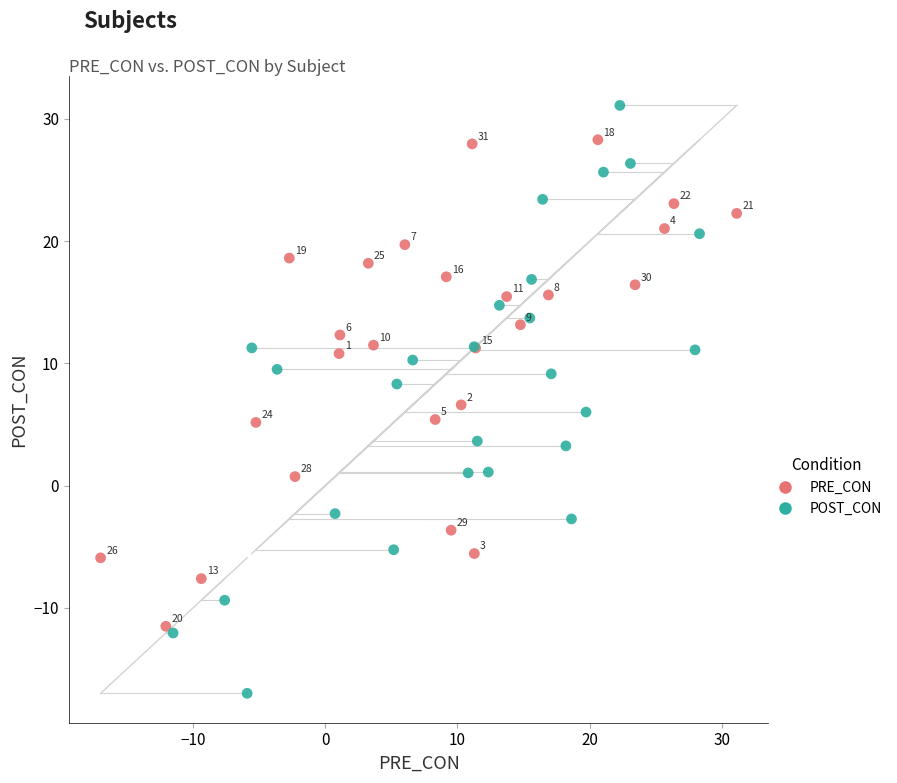

Which series reaches the maximum Y coordinate?

POST_CON